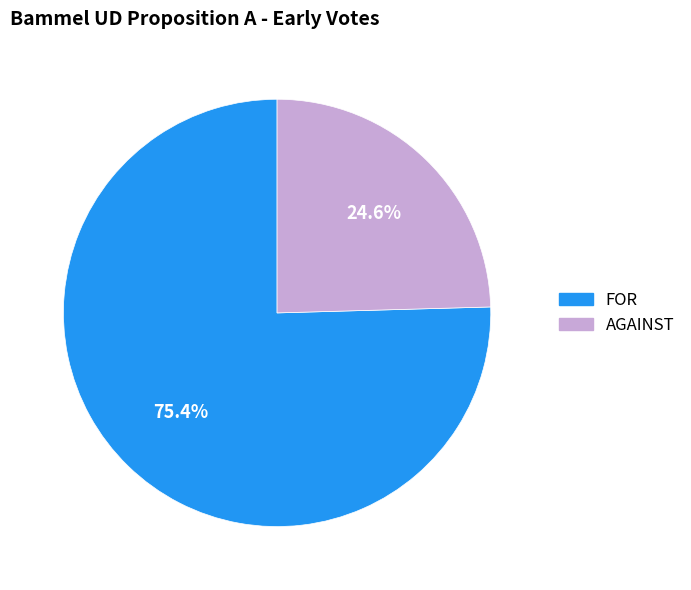

How many segments does this pie chart have?

2